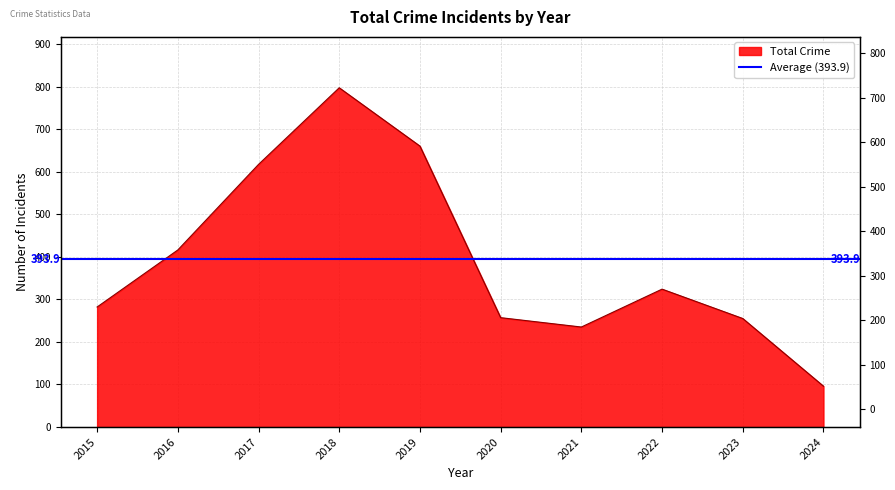

Approximately how many times larger is the value at 2020 compared to 2022?

0.8